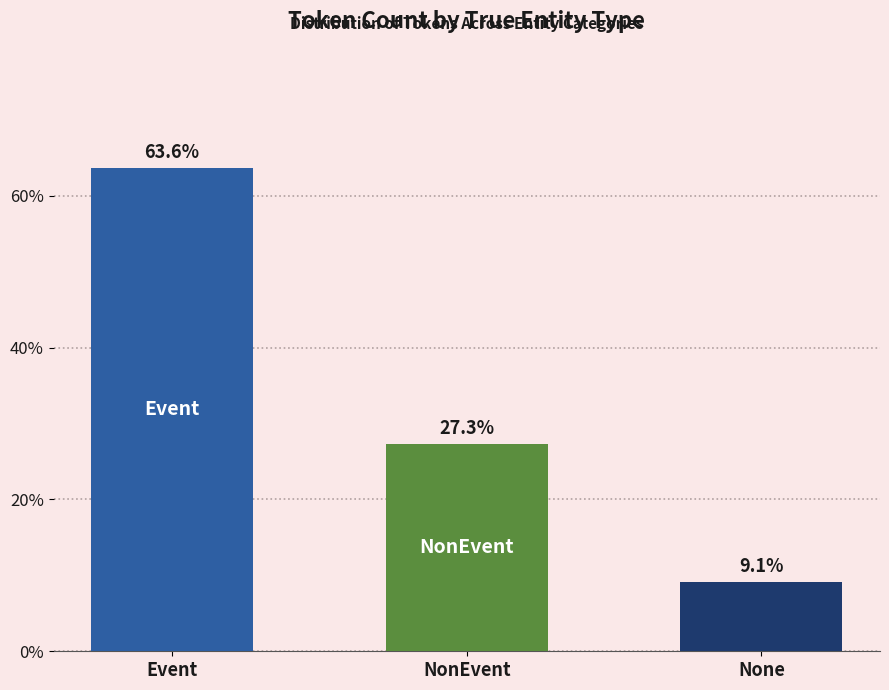

What is the ratio of the value at Event to the value at None?

7.0